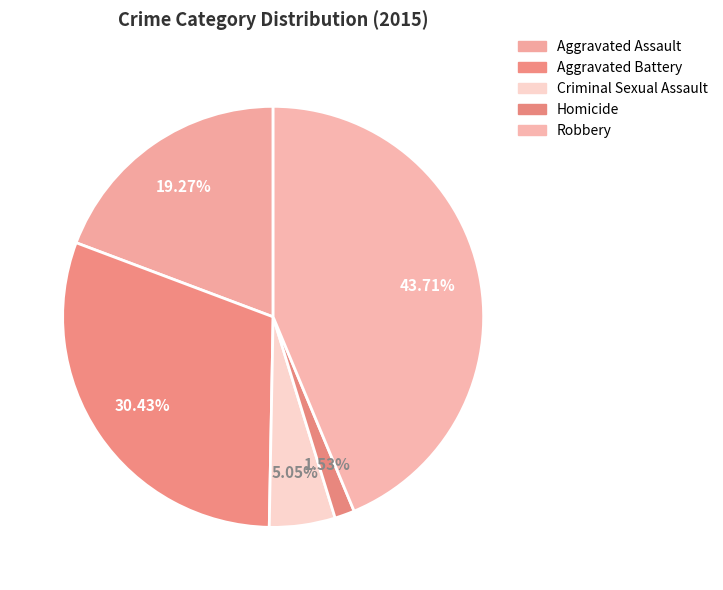

Rank the categories by value from lowest to highest.

Homicide, Criminal Sexual Assault, Aggravated Assault, Aggravated Battery, Robbery